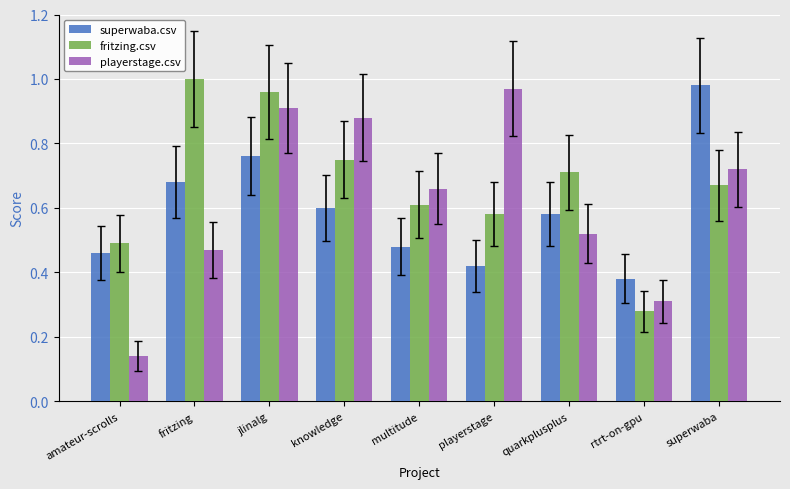

How many series are shown in this chart?

3